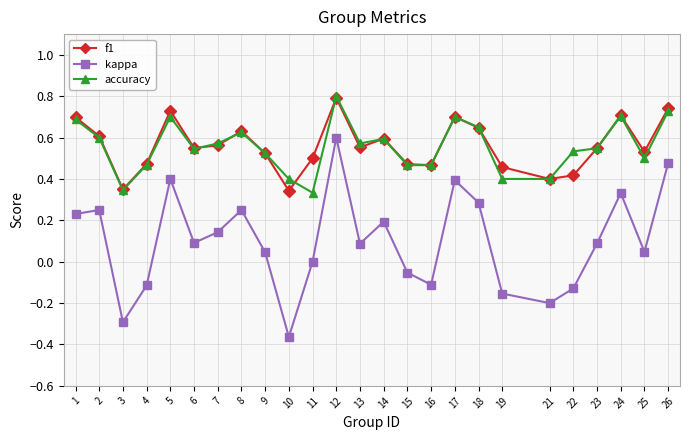

Which series has the largest range (max minus min)?

kappa